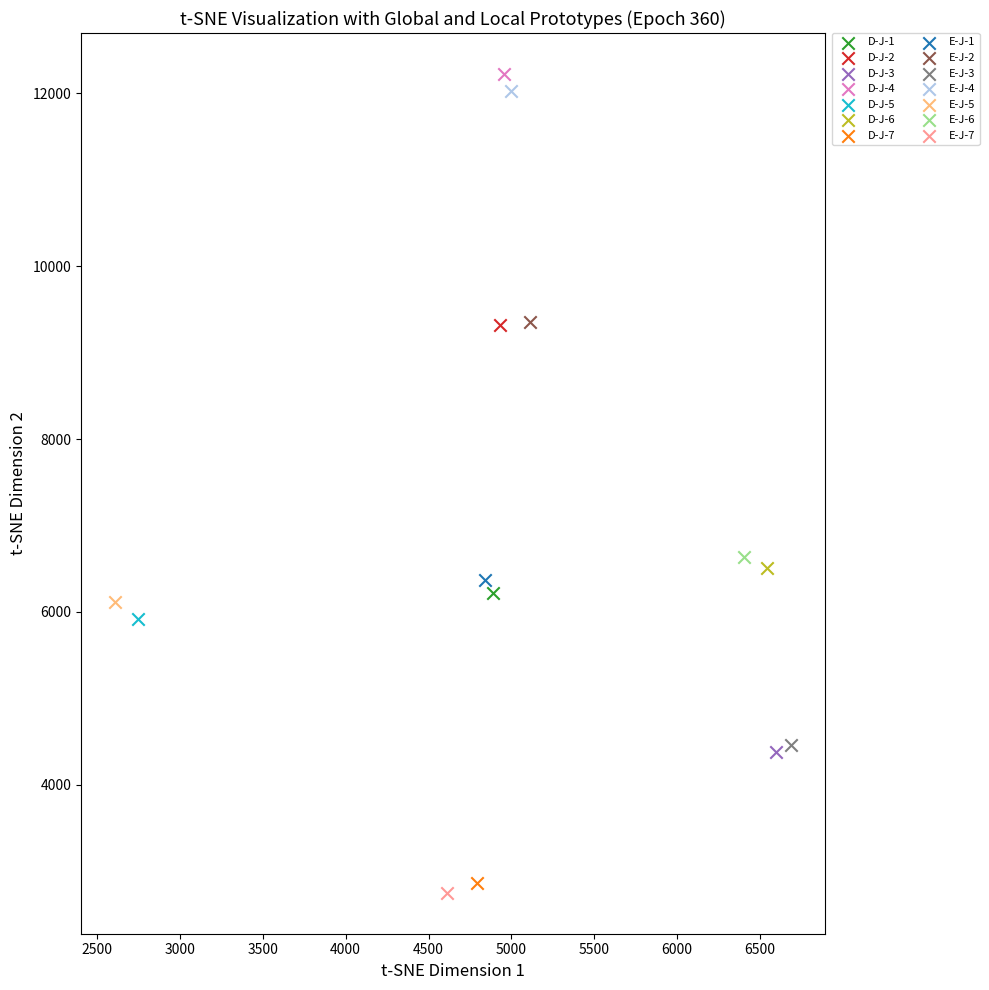

What are all the series names shown in the legend?

D-J-1, D-J-2, D-J-3, D-J-4, D-J-5, D-J-6, D-J-7, E-J-1, E-J-2, E-J-3, E-J-4, E-J-5, E-J-6, E-J-7